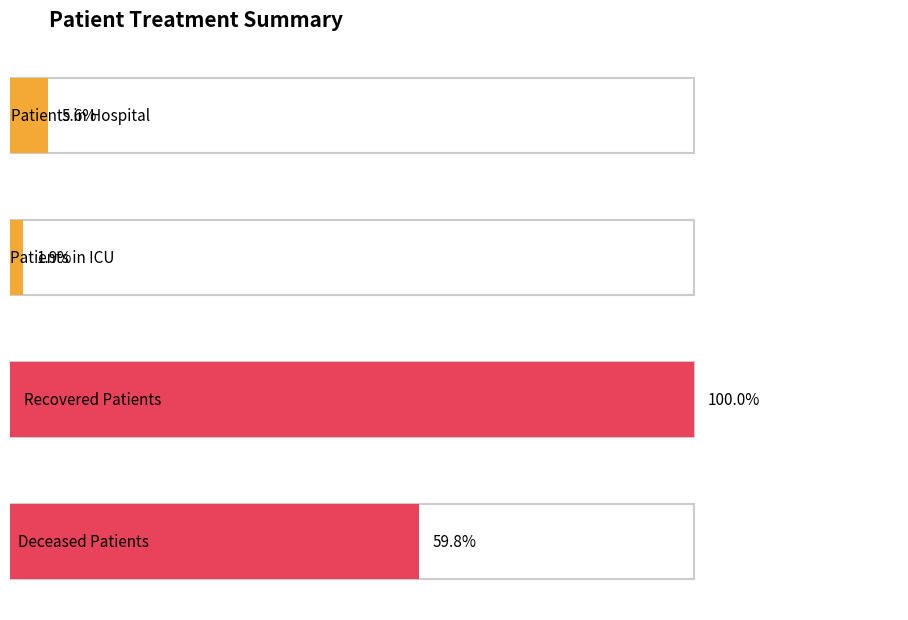

Between 4 and 5, which series saw the biggest shift?

deceased_patients